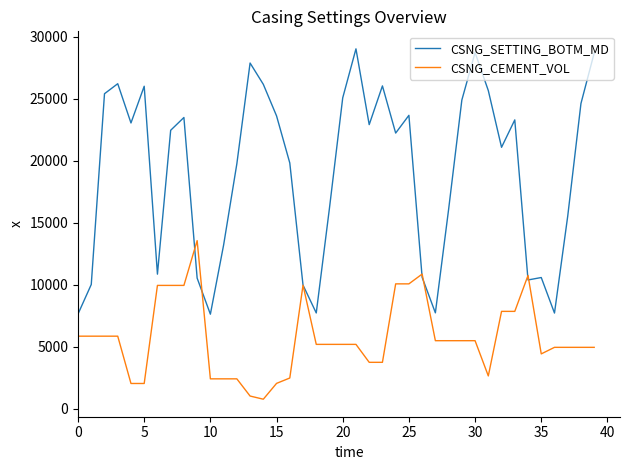

What is the greatest value displayed?

29005